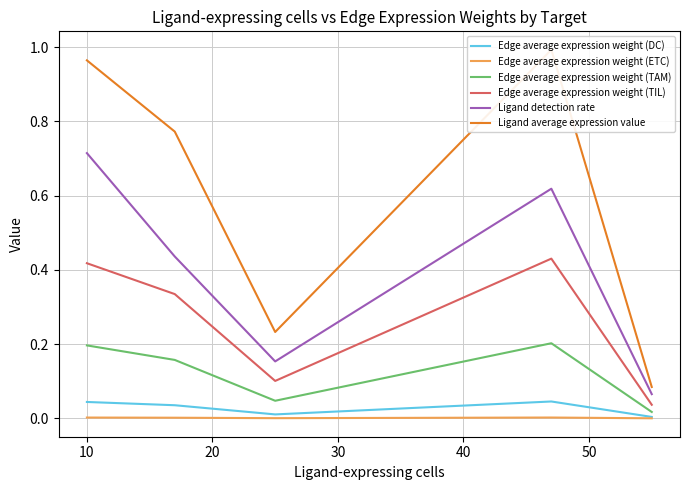

Does the chart display data point markers on the line(s)?

No